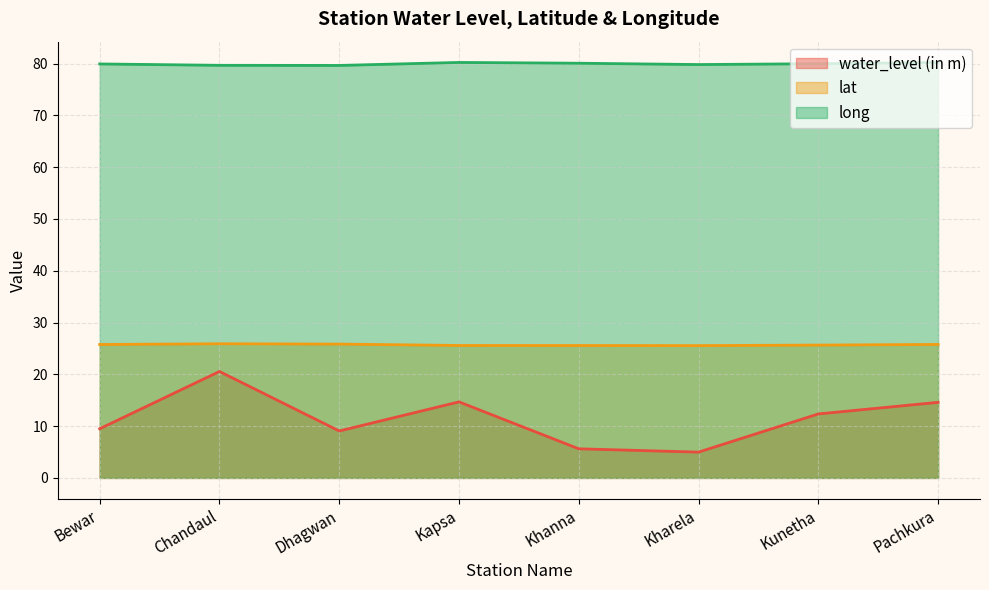

List the series in order of their overall mean, lowest first.

water_level (in m), lat, long